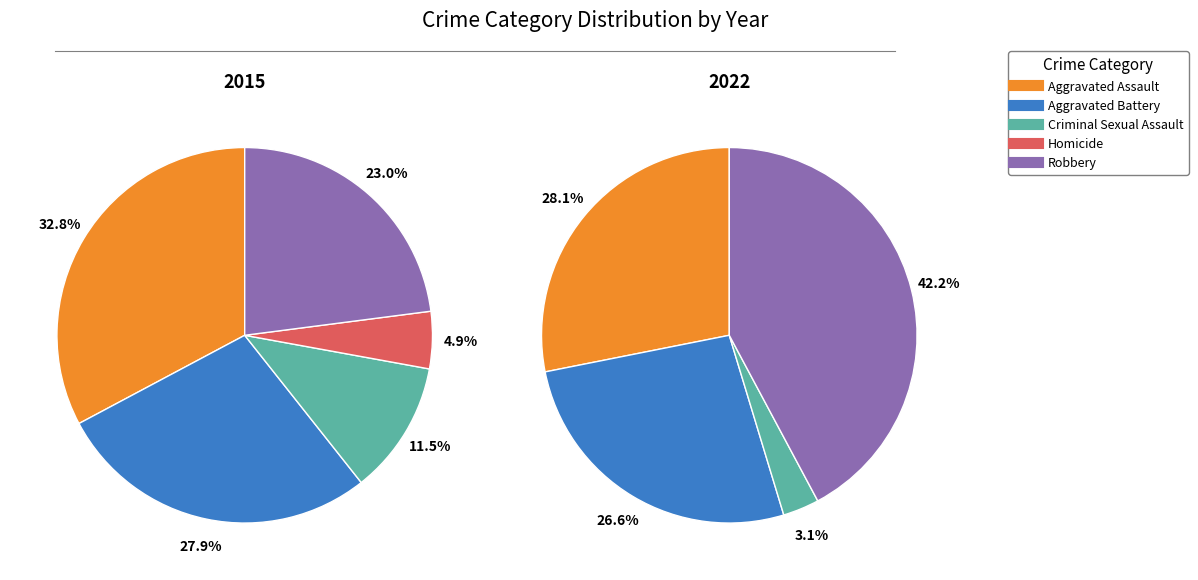

What percentage do Criminal Sexual Assault and Homicide together represent?

16.4%